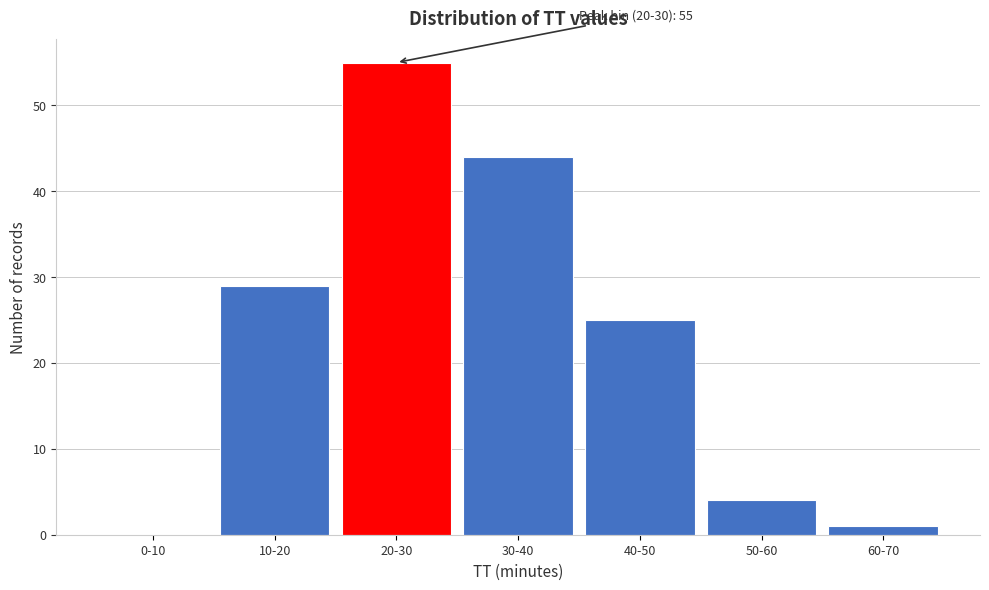

Reading left to right, list all the values displayed in this chart.

0-10=0	10-20=29	20-30=55	30-40=44	40-50=25	50-60=4	60-70=1